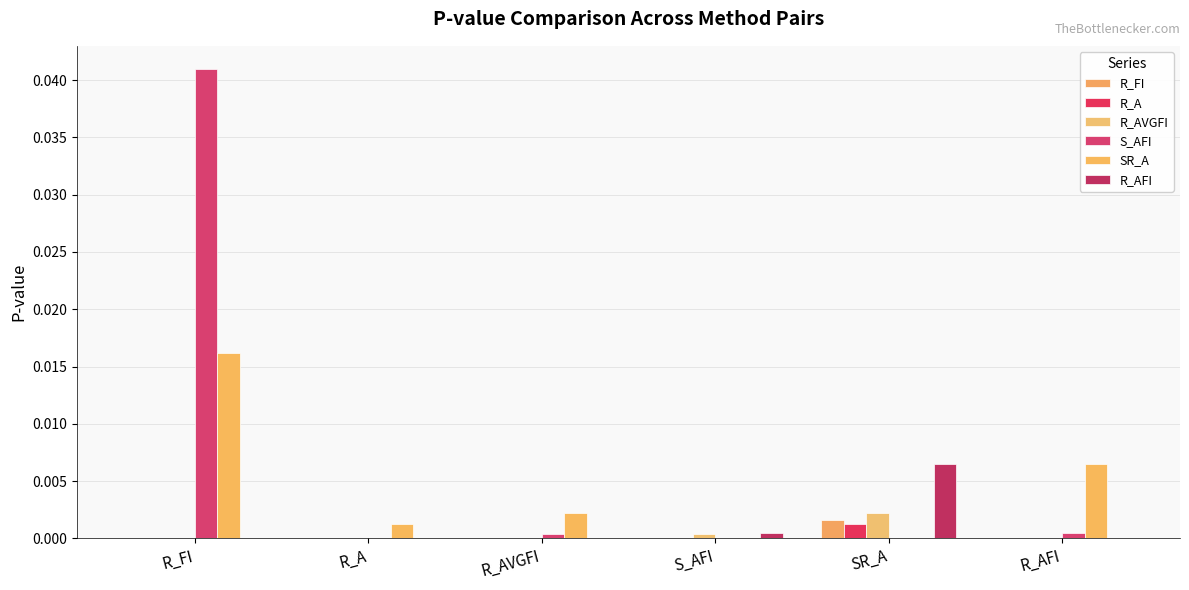

Count the number of data series in this chart.

6